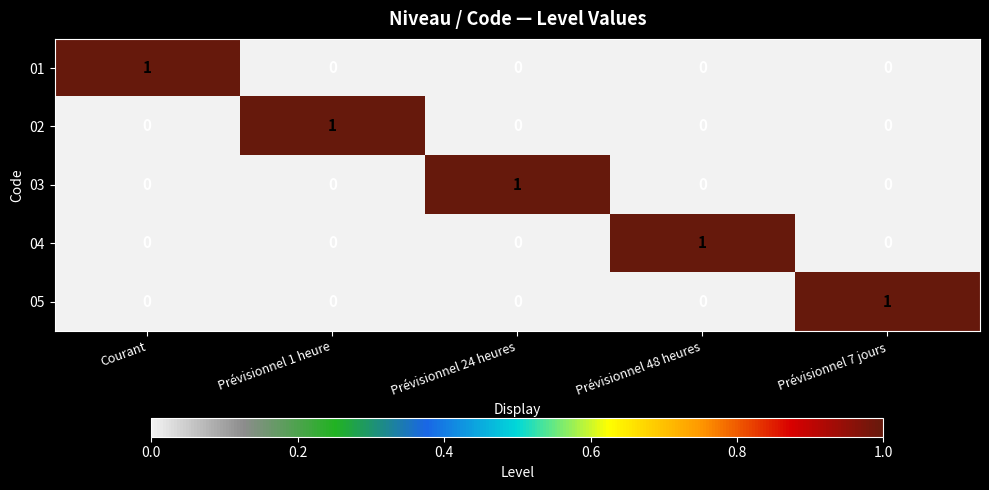

At how many categories does at least one series exceed 0?

5